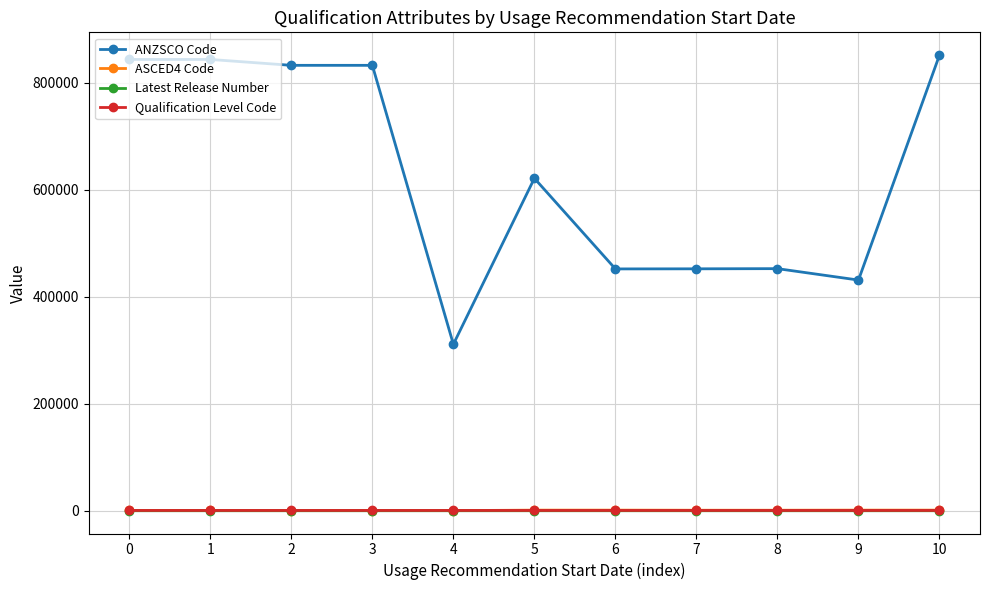

What is the total value across all series at 9?

432623